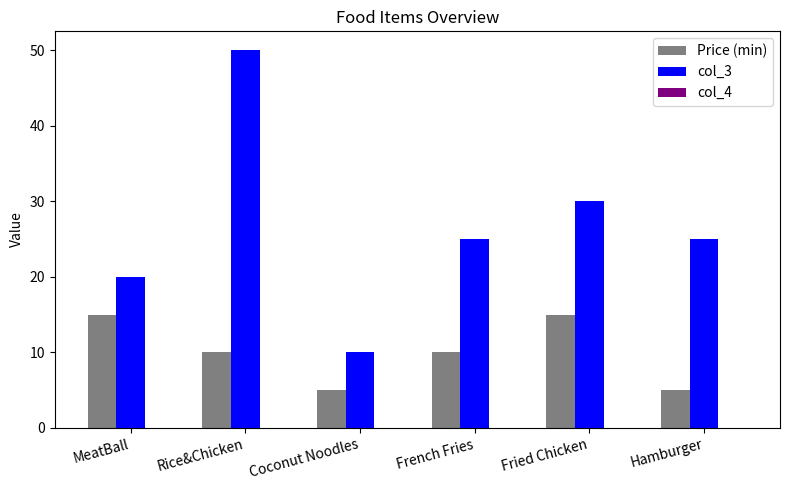

How many bars are there in total?

12